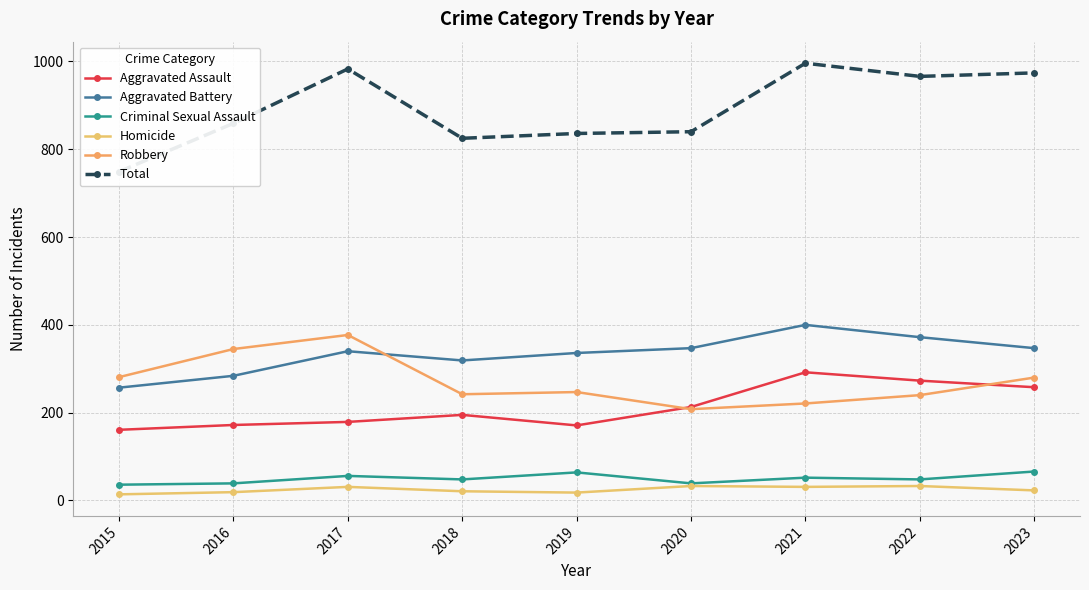

Which series has the largest range (max minus min)?

Total